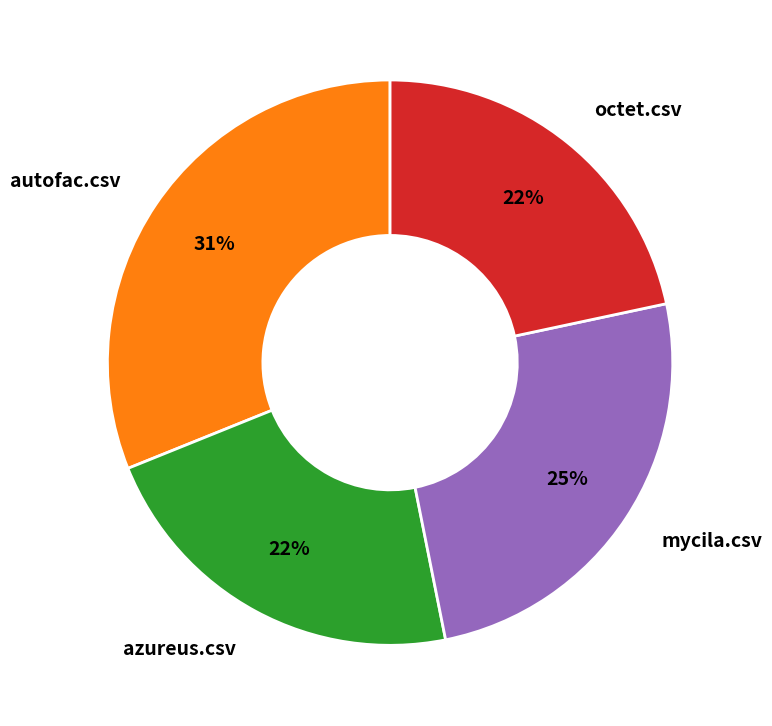

To the nearest percent, what is the difference between the largest and smallest slice percentages?

9%